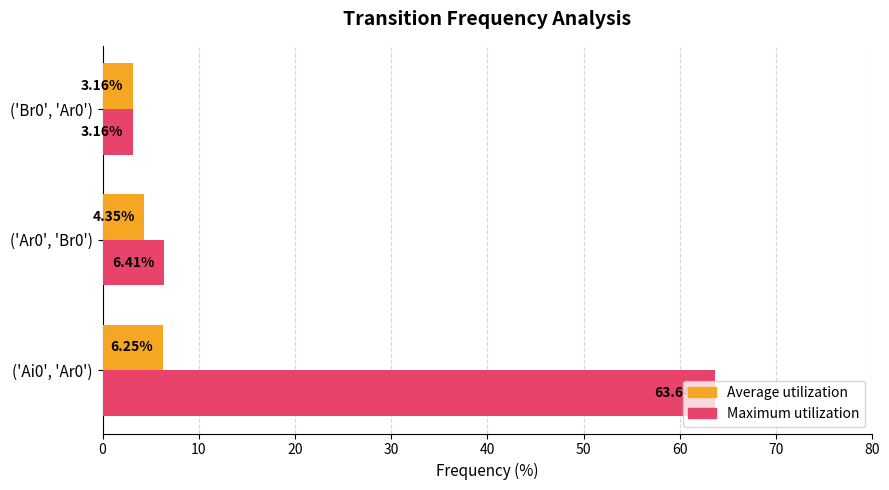

How many values in the Average utilization series exceed 4?

2